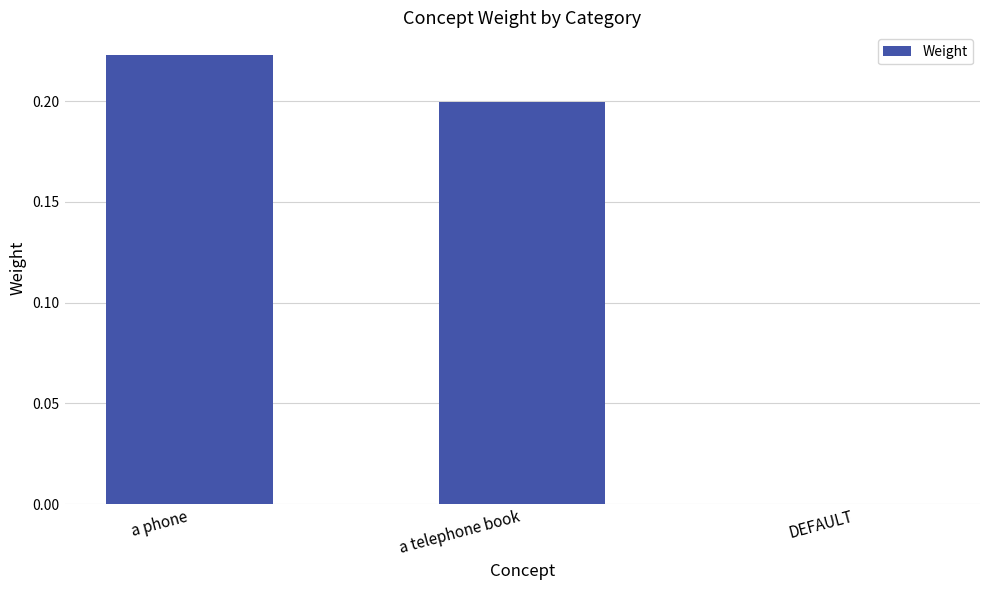

Which category has the highest value across all series?

a phone